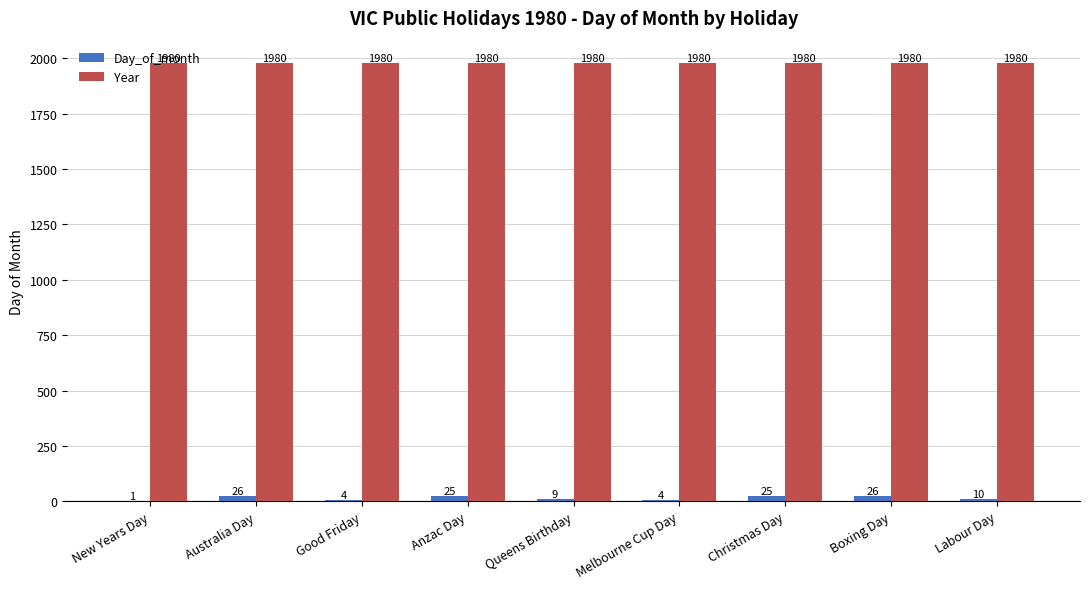

What is the maximum value for Day_of_month?

26